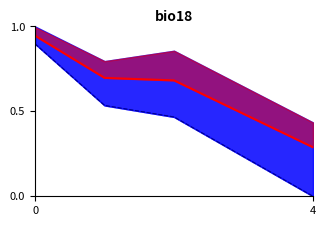

What is the total value across all series at 0?

1.8